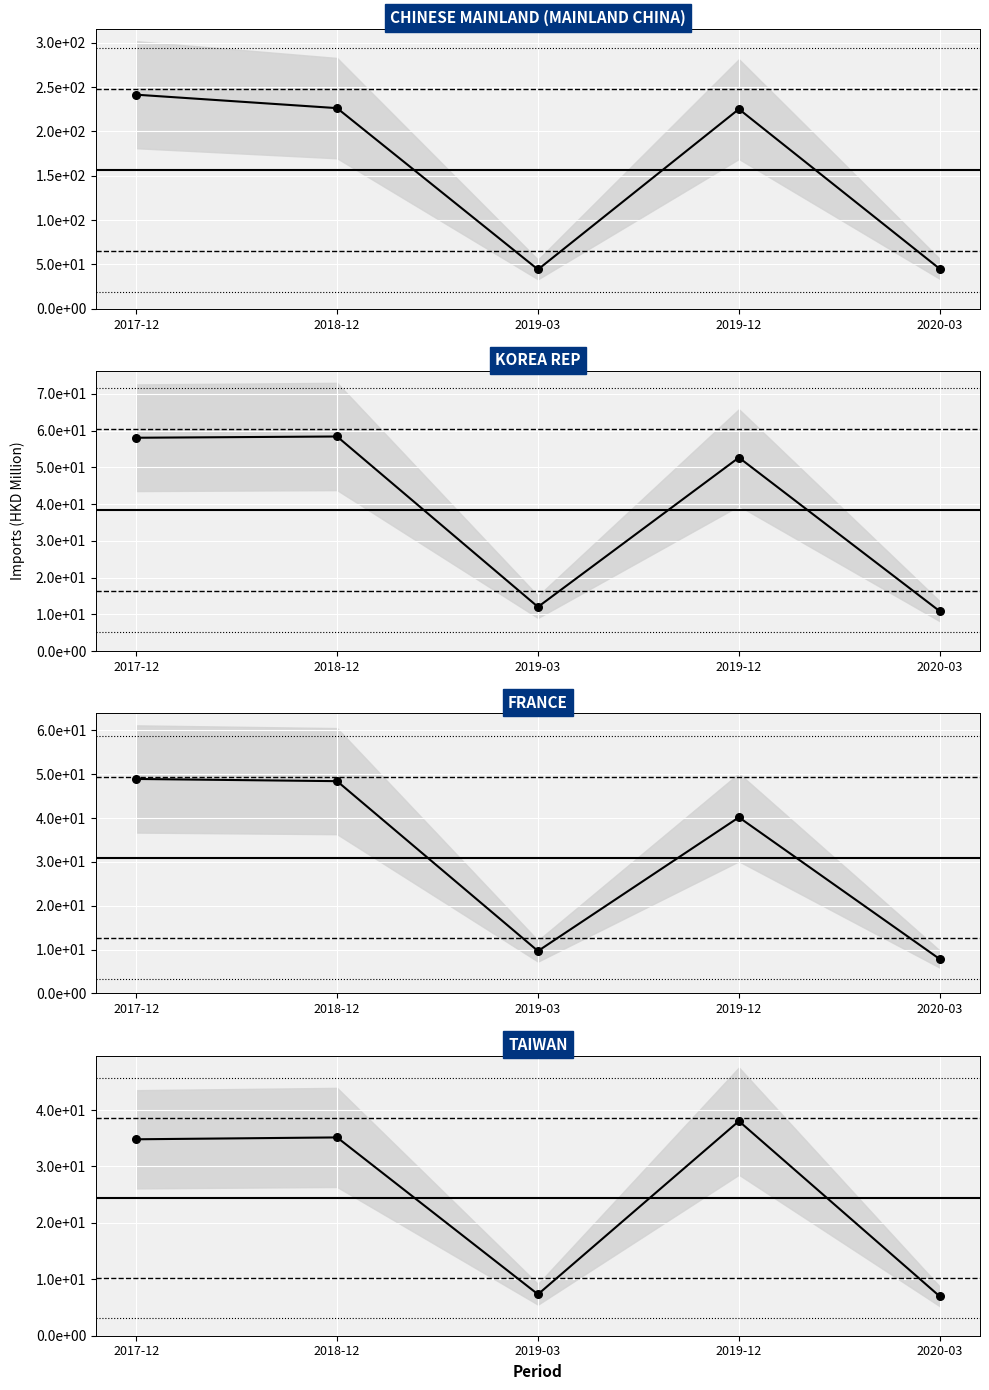

Is the value of CHINESE MAINLAND at 2019-12 greater than the value of TAIWAN at 2018-12?

Yes